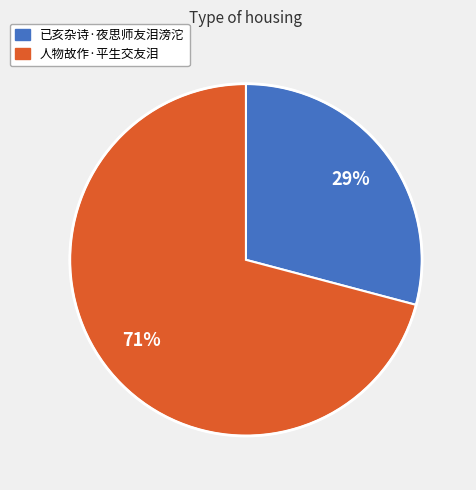

What is the smallest slice in the pie chart?

已亥杂诗·夜思师友泪滂沱